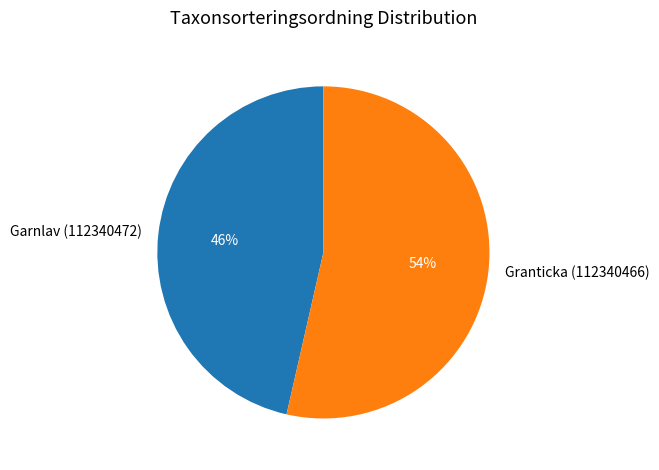

Between Garnlav (112340472) and Granticka (112340466), which is larger?

Granticka (112340466)